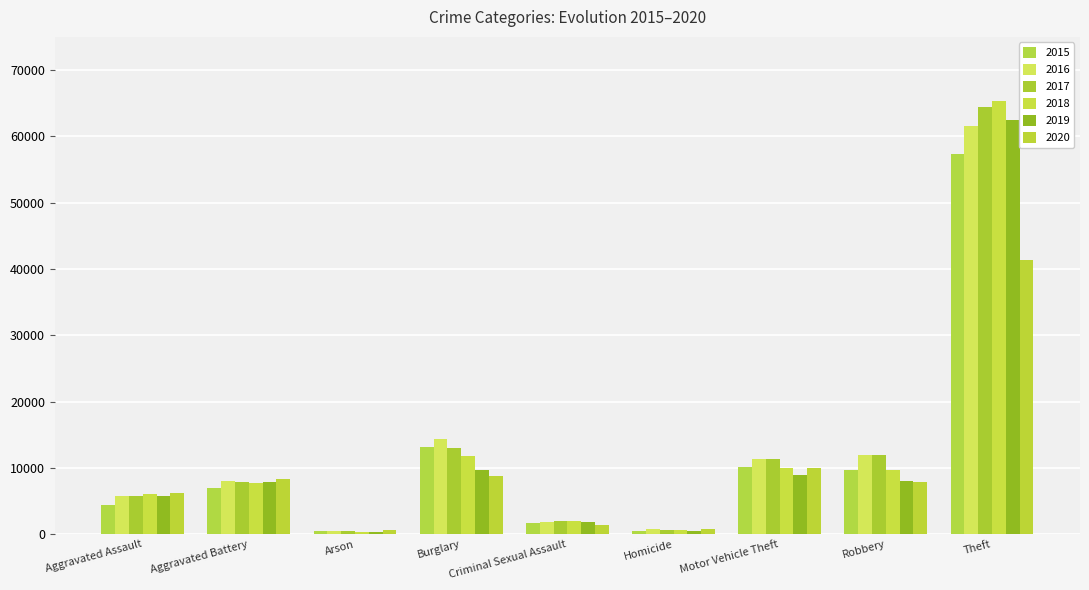

What is the label of the 4th bar from the right?

Homicide